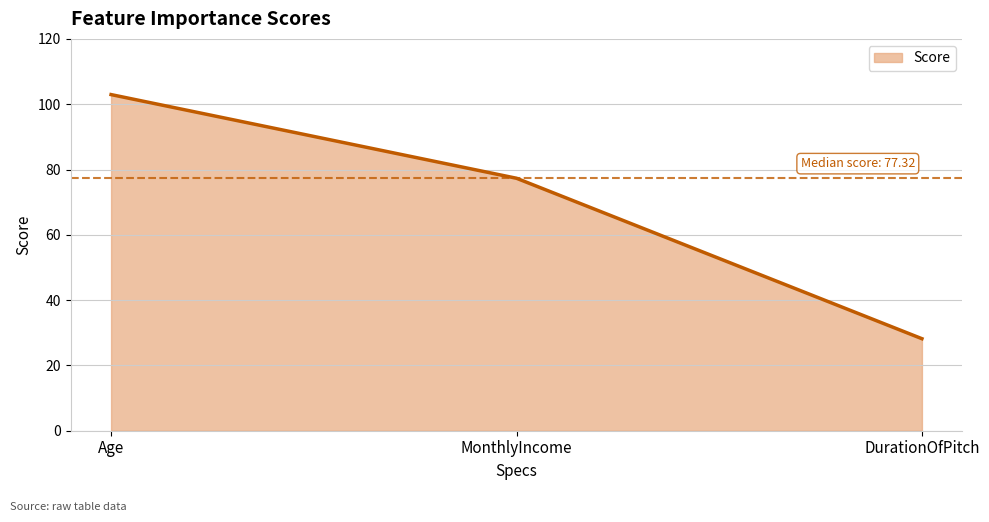

Approximately how many times larger is the value at DurationOfPitch compared to MonthlyIncome?

0.4